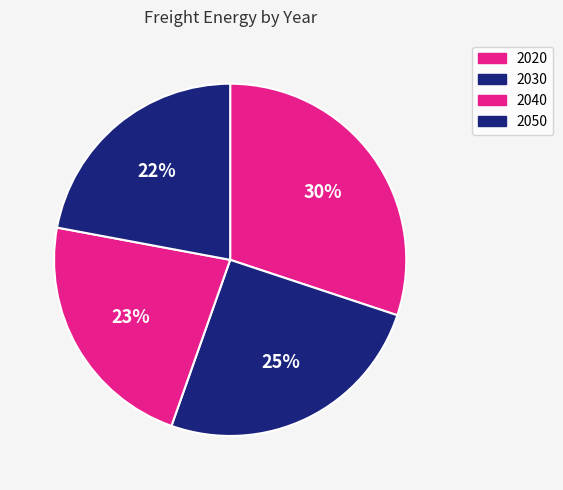

What percentage do 2030 and 2020 together represent?

55.4%